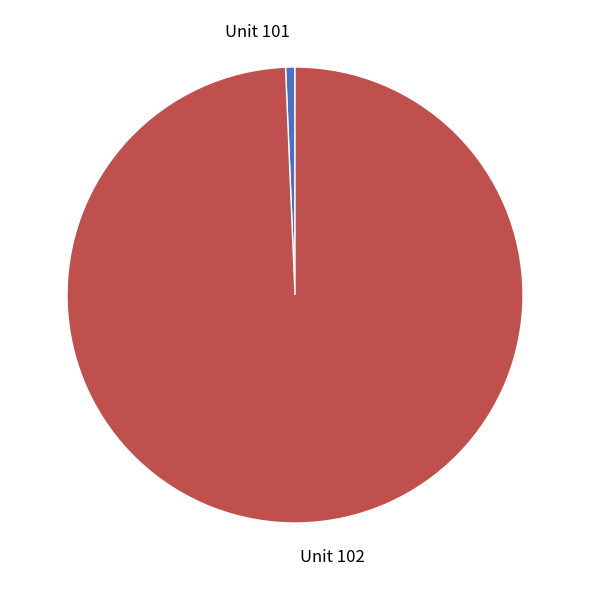

Which category accounts for the majority?

Unit 102